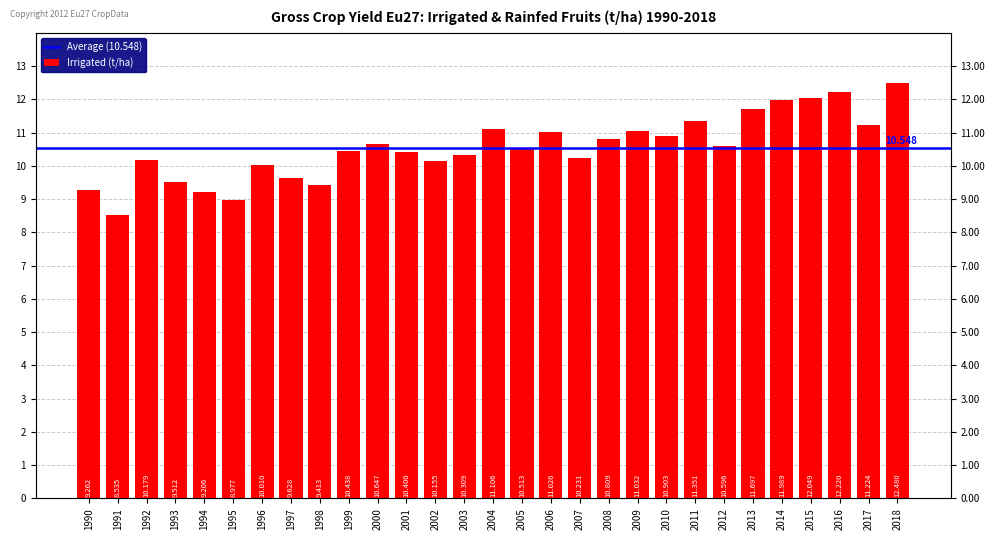

Is it true that the value at 2001 is 10.4?

True